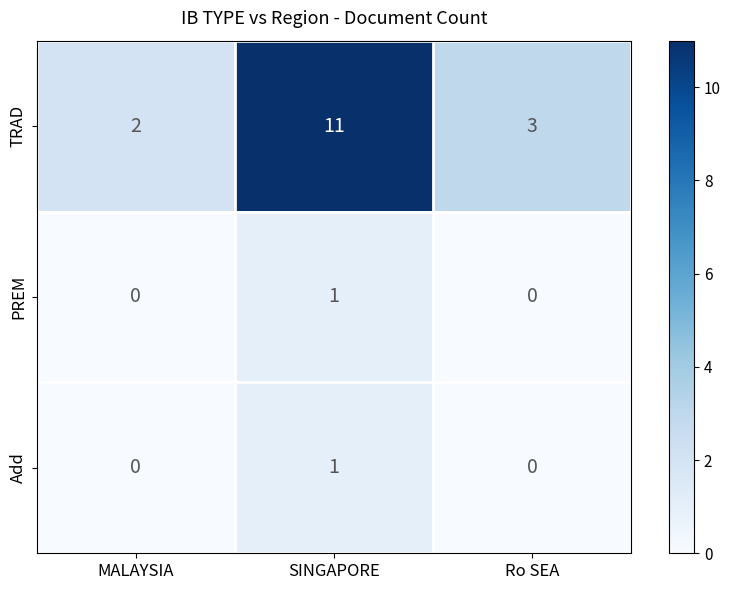

Where does the TRAD series first go above 3?

SINGAPORE